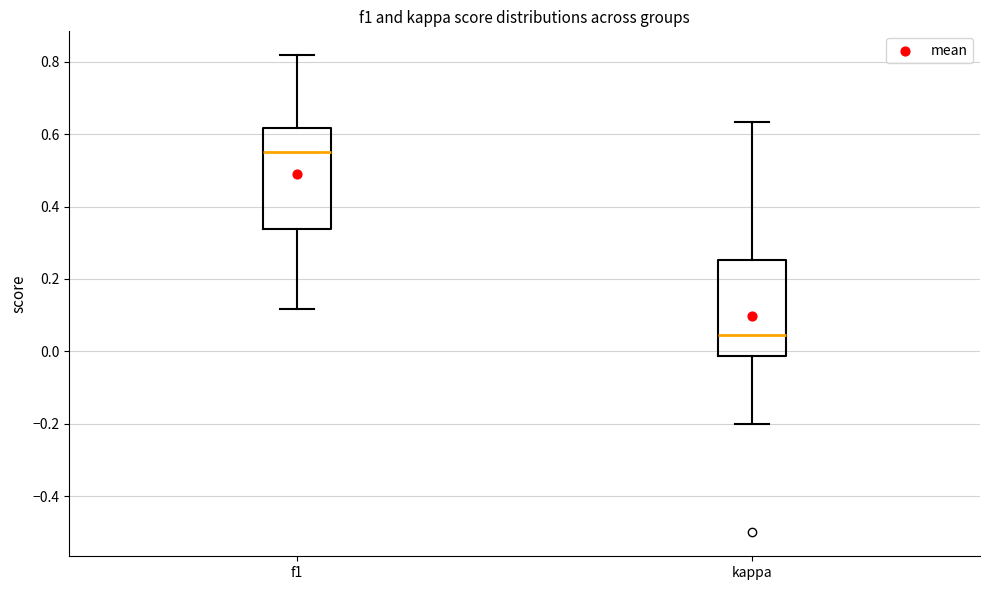

Where is the upper edge of the box for kappa on the y-axis? The values are not printed on the chart, so give them approximately, as read against the axis.

0.26